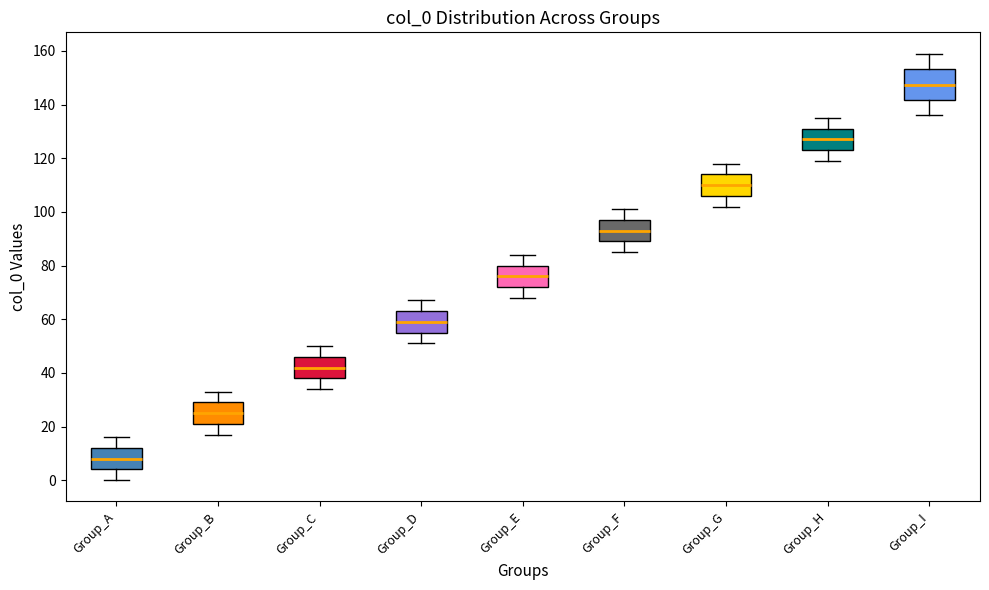

Which box is the tallest, from its lower edge to its upper edge?

Group_I